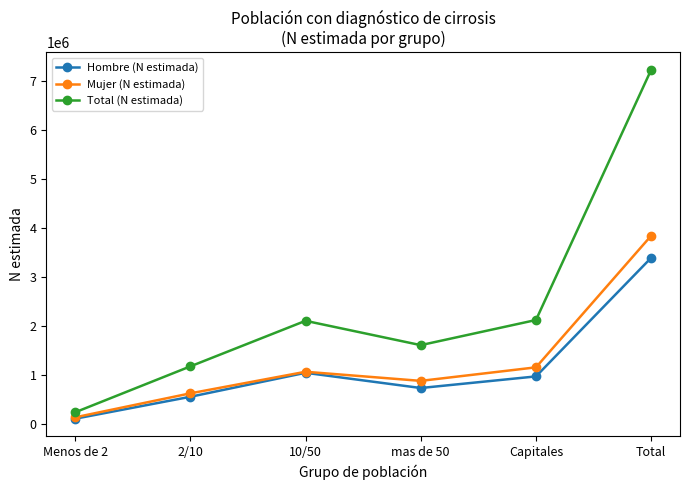

What is the lowest value of the Mujer (N estimada) series?

130733